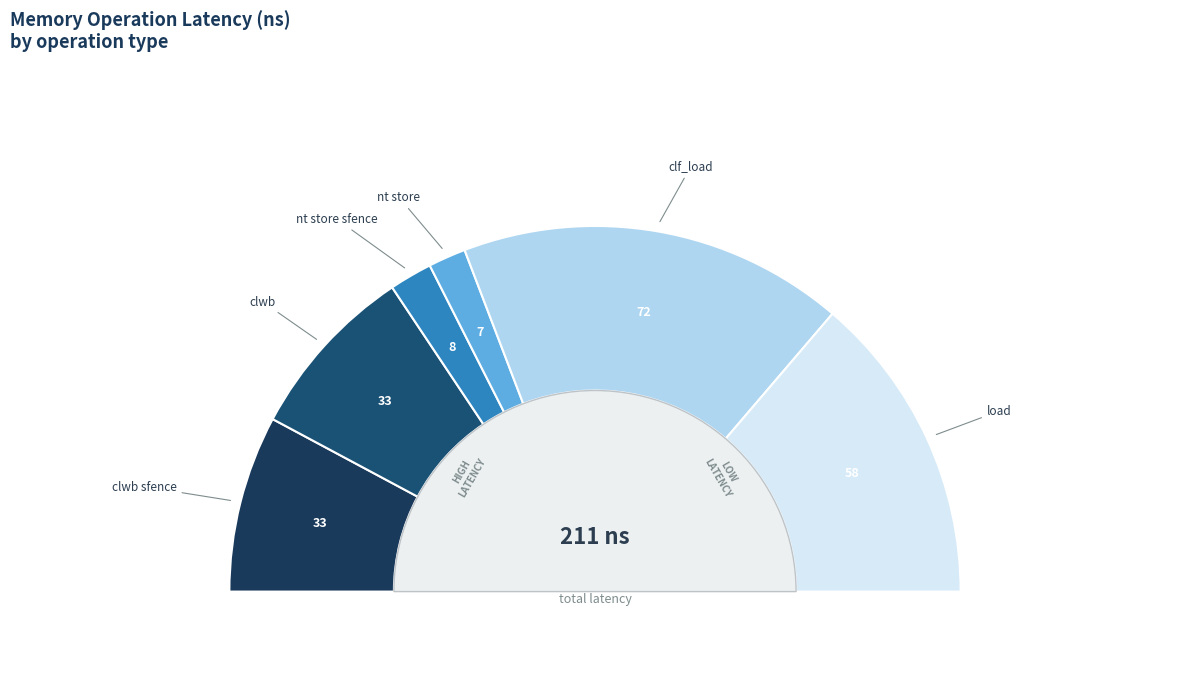

Does clf_load represent more than half of the total?

No